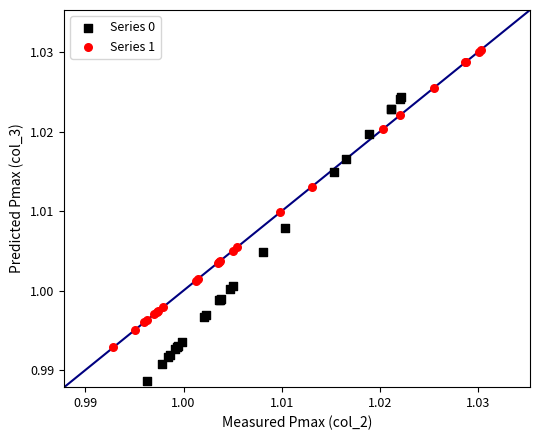

Which series contains the highest Y value?

Series 1